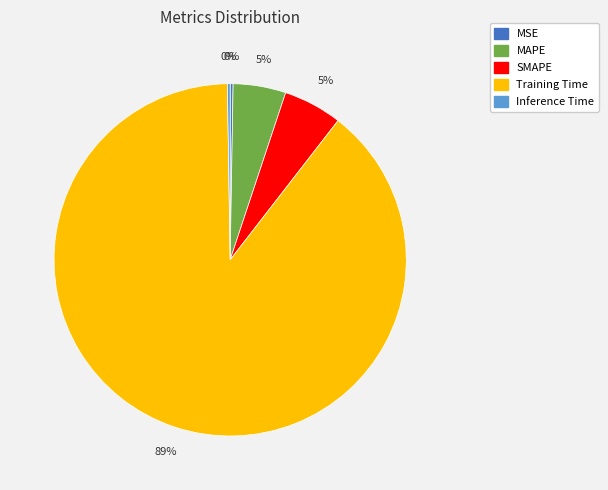

To the nearest percent, what is the average slice percentage?

20%